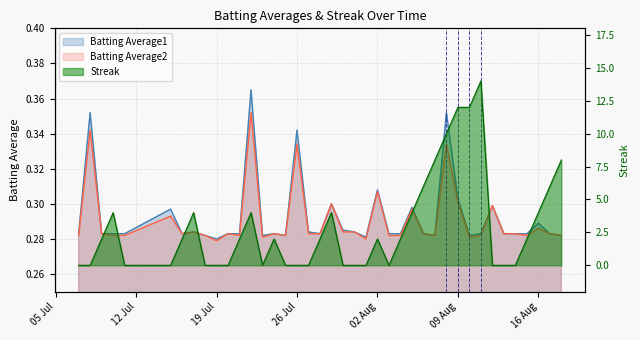

Is the value of Batting Average2 at 32 greater than the value of Batting Average1 at 25?

No